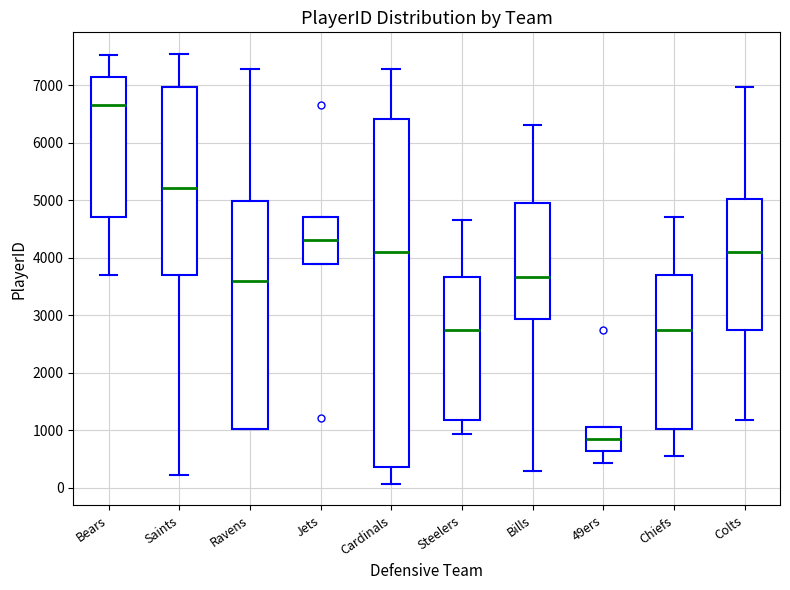

Where does the median line of the box for Saints sit on the y-axis? The values are not printed on the chart, so give them approximately, as read against the axis.

5200